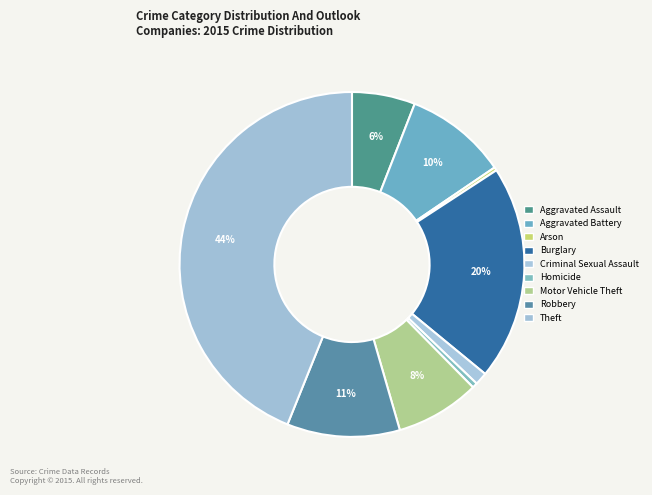

How many slices are in this pie chart?

9